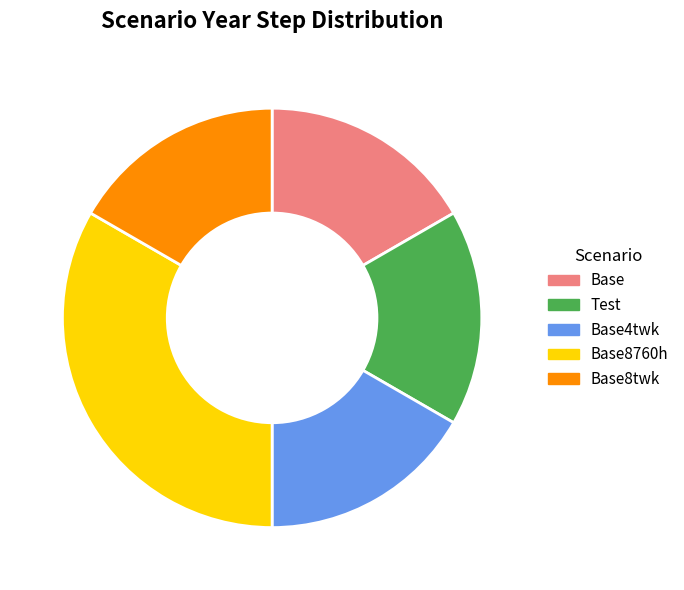

How many segments does this pie chart have?

5